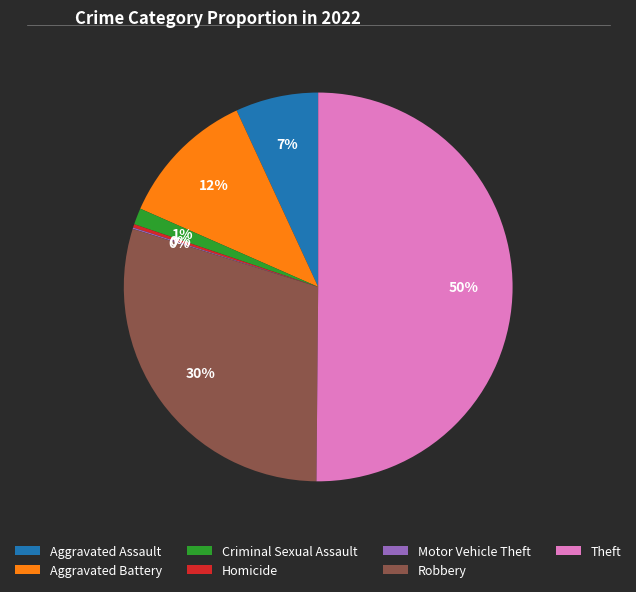

Which slice is the largest?

Theft